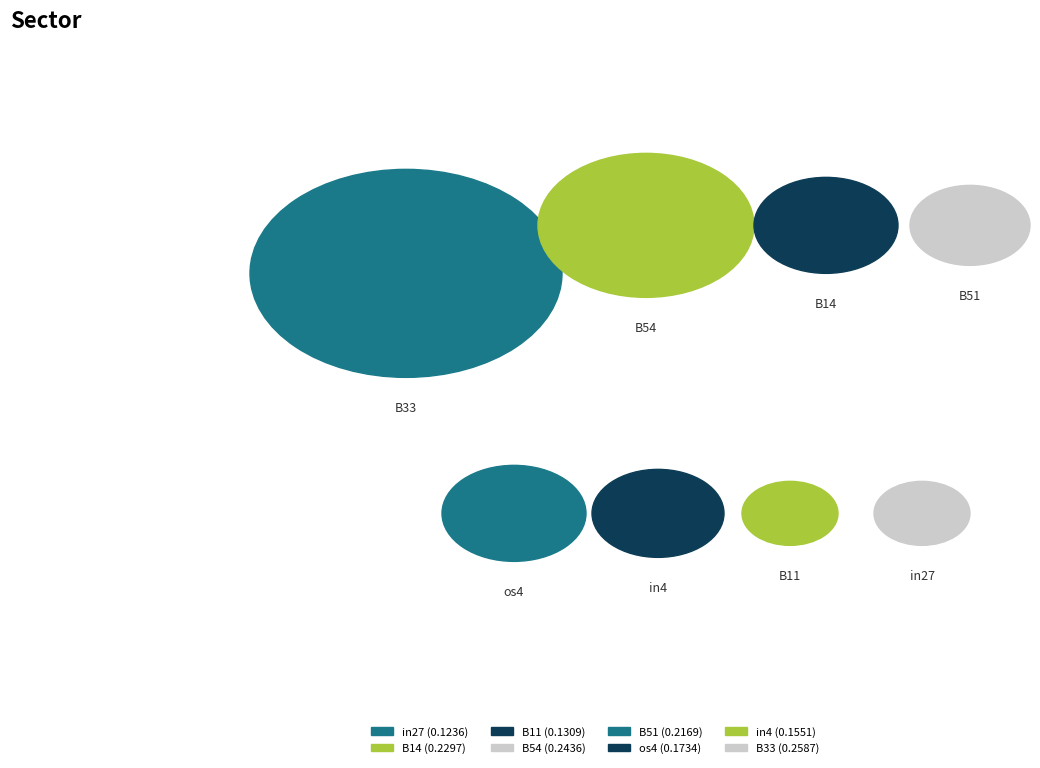

To the nearest percent, what percentage of the pie is in4?

10%